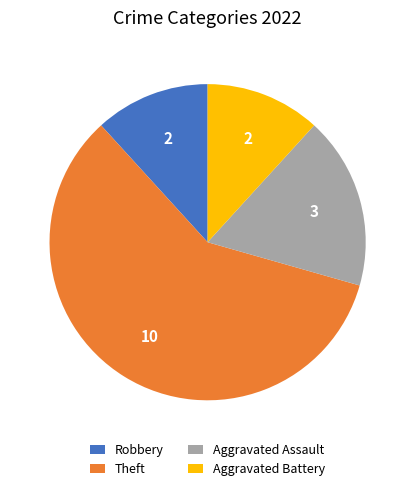

True or false: Robbery accounts for 27% of the total.

False